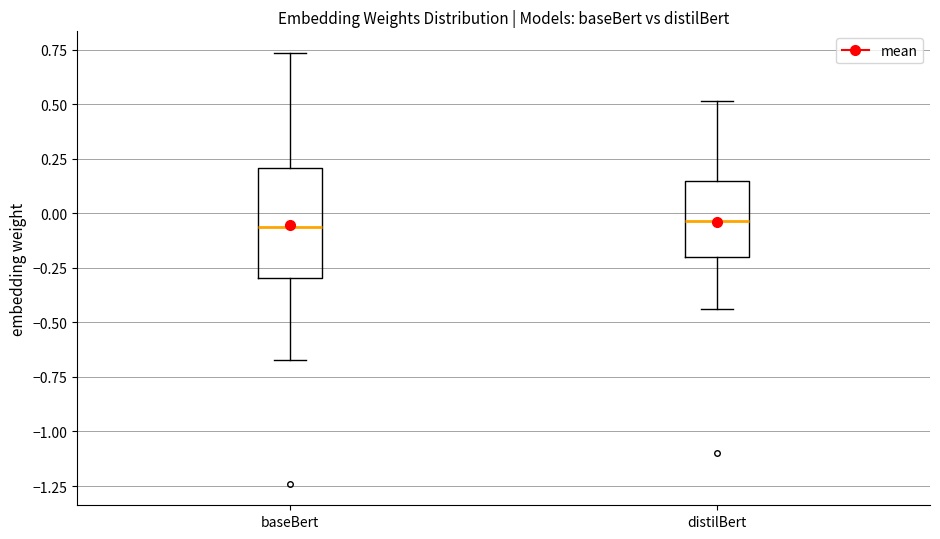

Which box is the tallest, from its lower edge to its upper edge?

baseBert